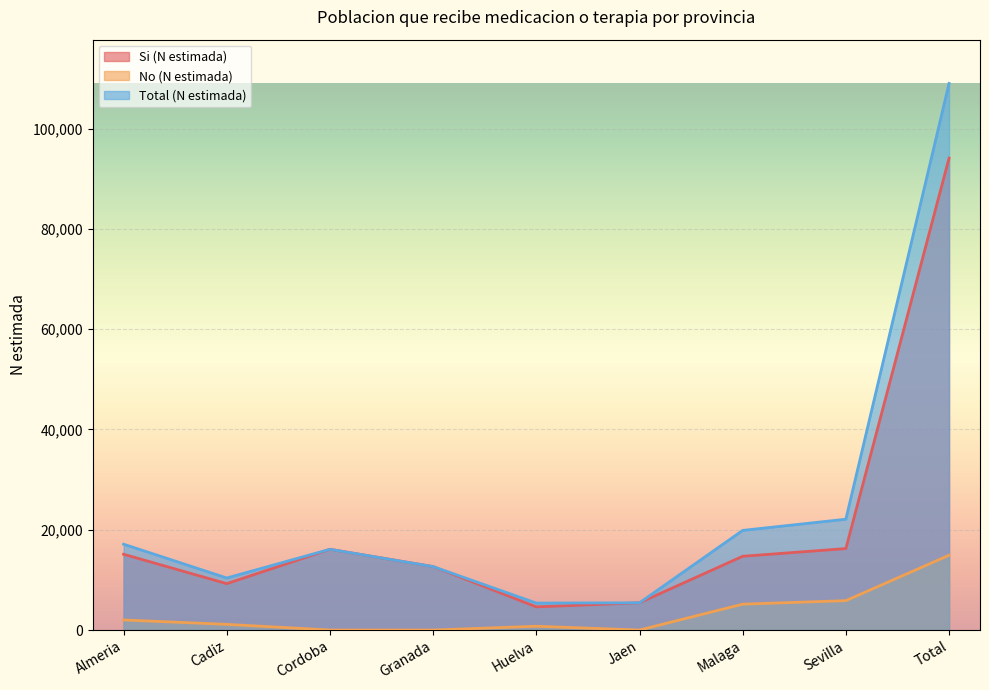

How many lines are shown in the chart?

3